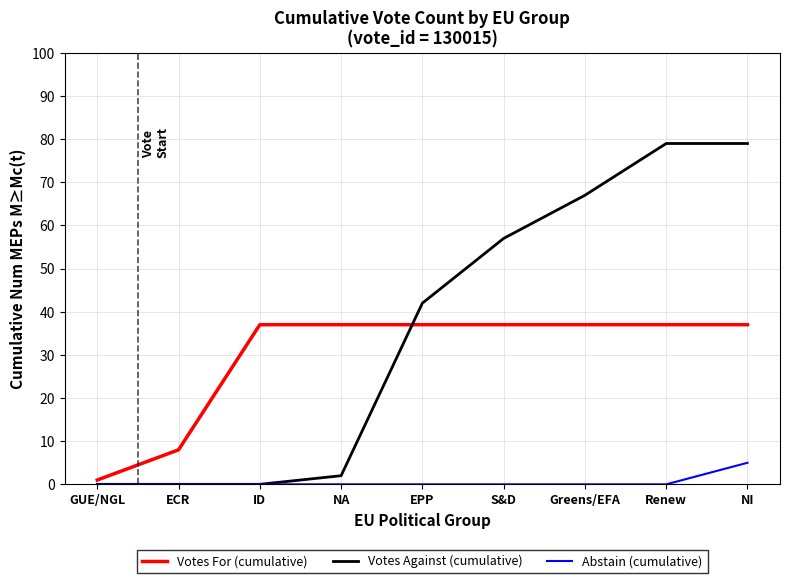

Rank the series by their maximum value, from lowest to highest.

Abstain (cumulative), Votes For (cumulative), Votes Against (cumulative)